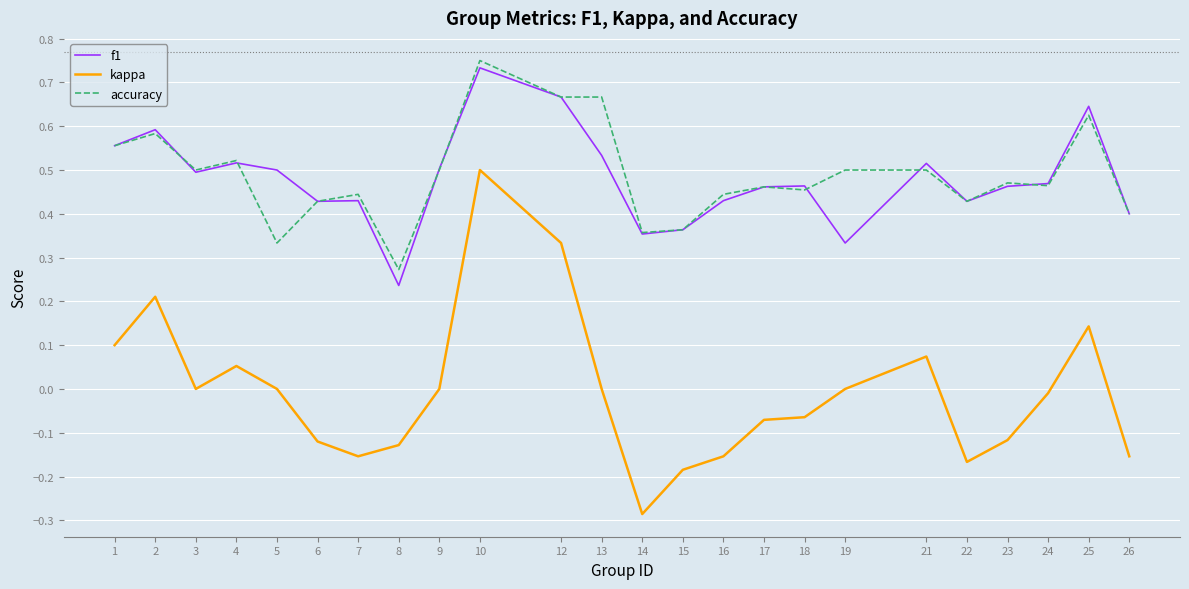

At which category does the chart reach its minimum across all series?

14